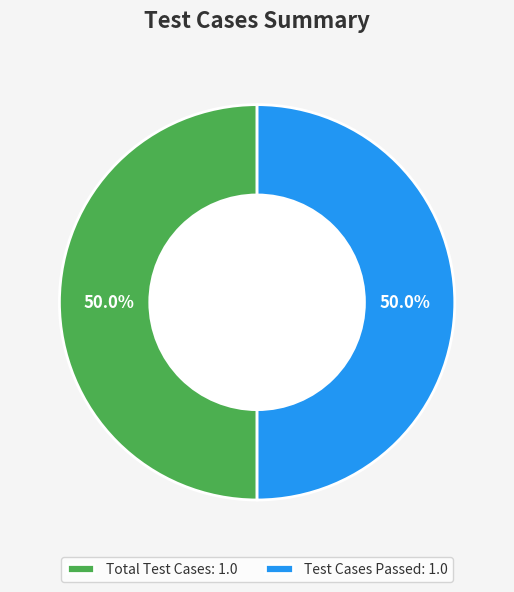

What percentage is NOT represented by Total Test Cases: 1.0?

50.0%